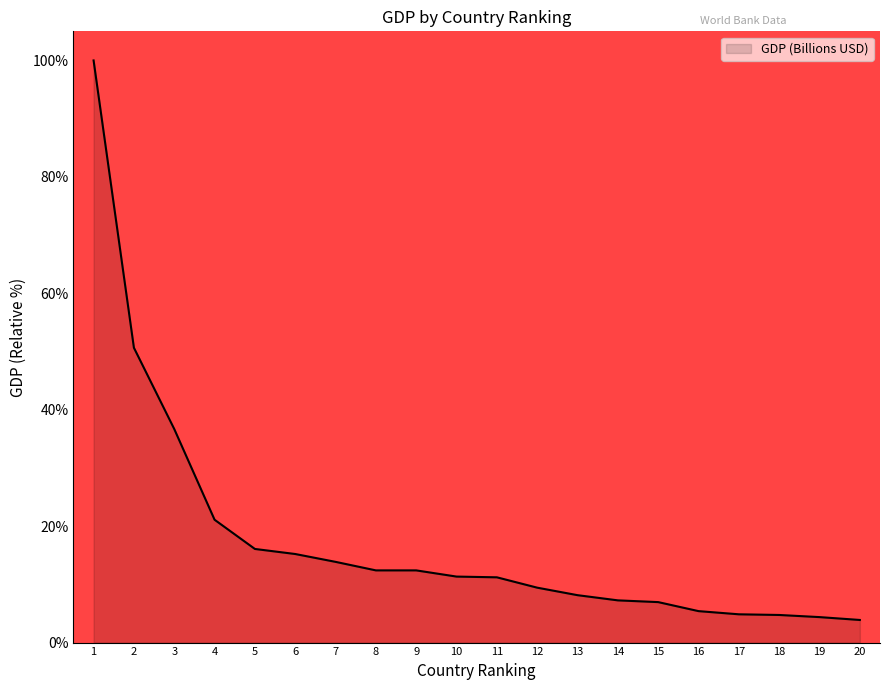

How many lines are shown in the chart?

1